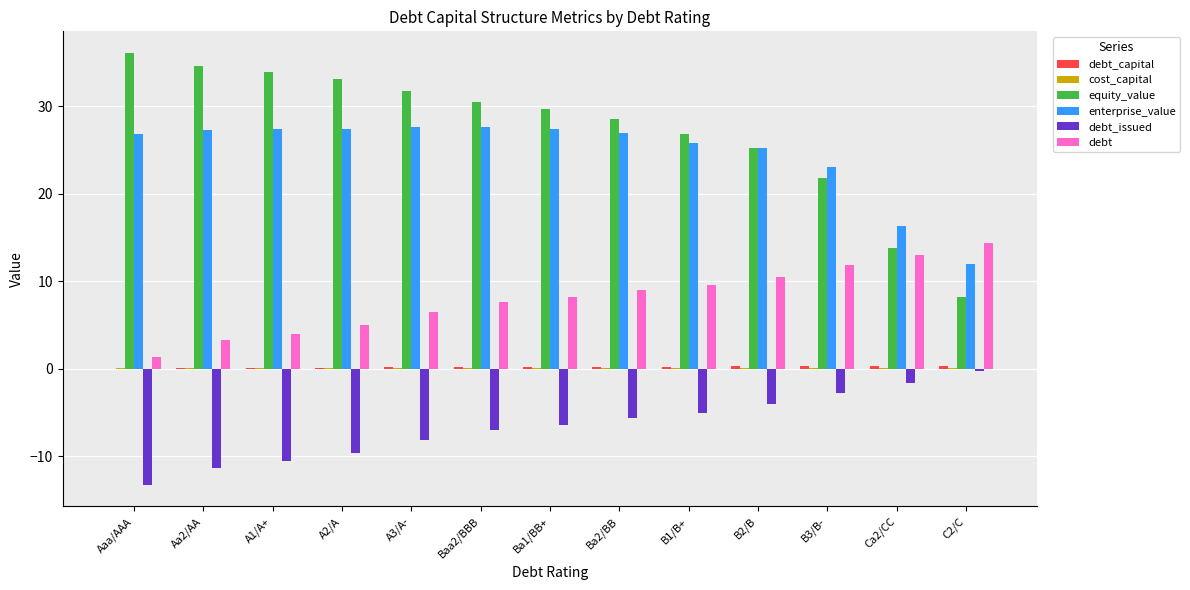

Which series changed the most between Ba1/BB+ and C2/C?

equity_value